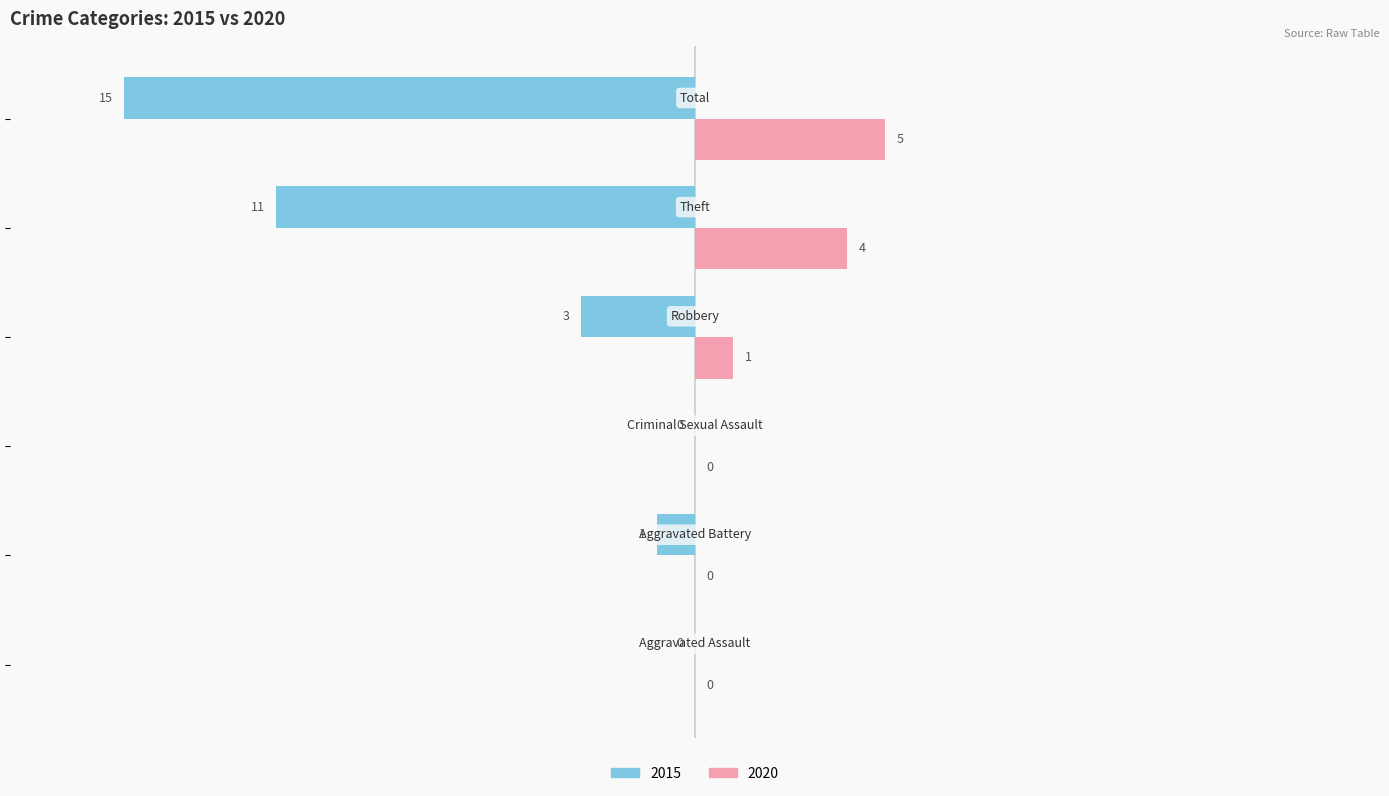

What is the sum of all 2015 values?

-30